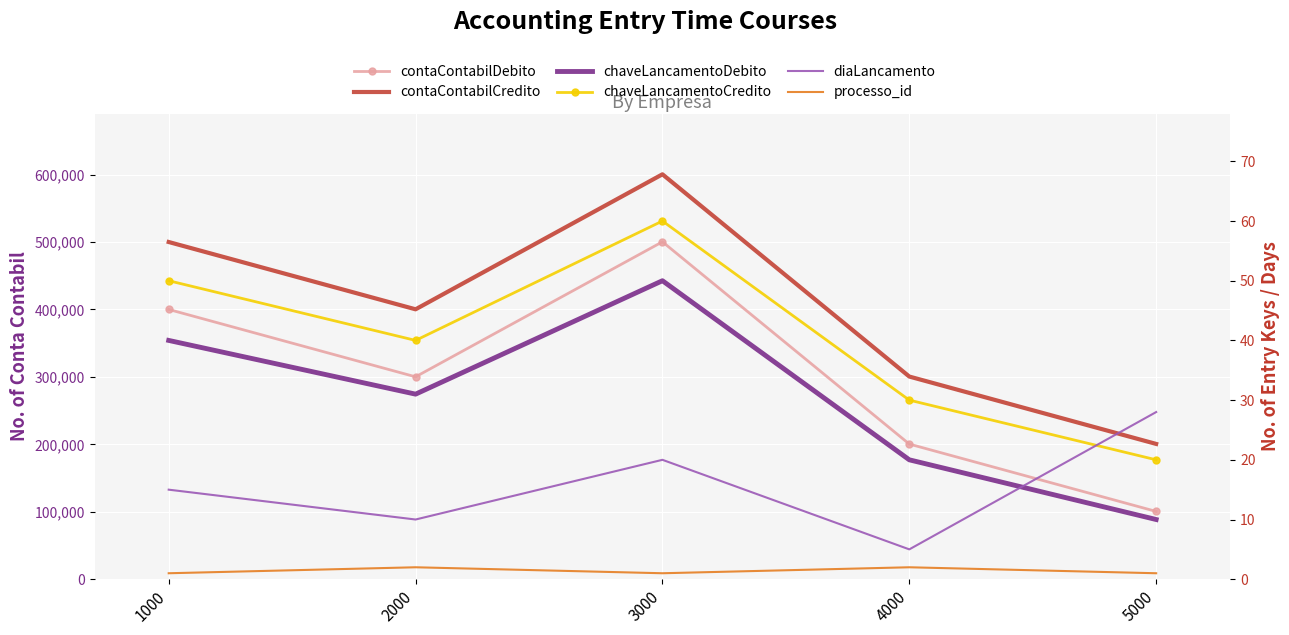

True or false: contaContabilCredito and contaContabilDebito cross at least once.

False